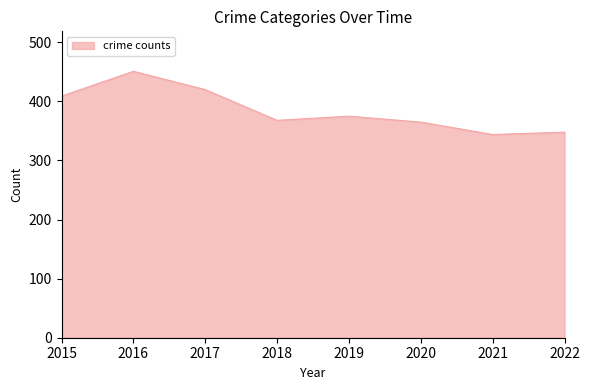

True or false: the data has more than 2 interior local peaks.

False